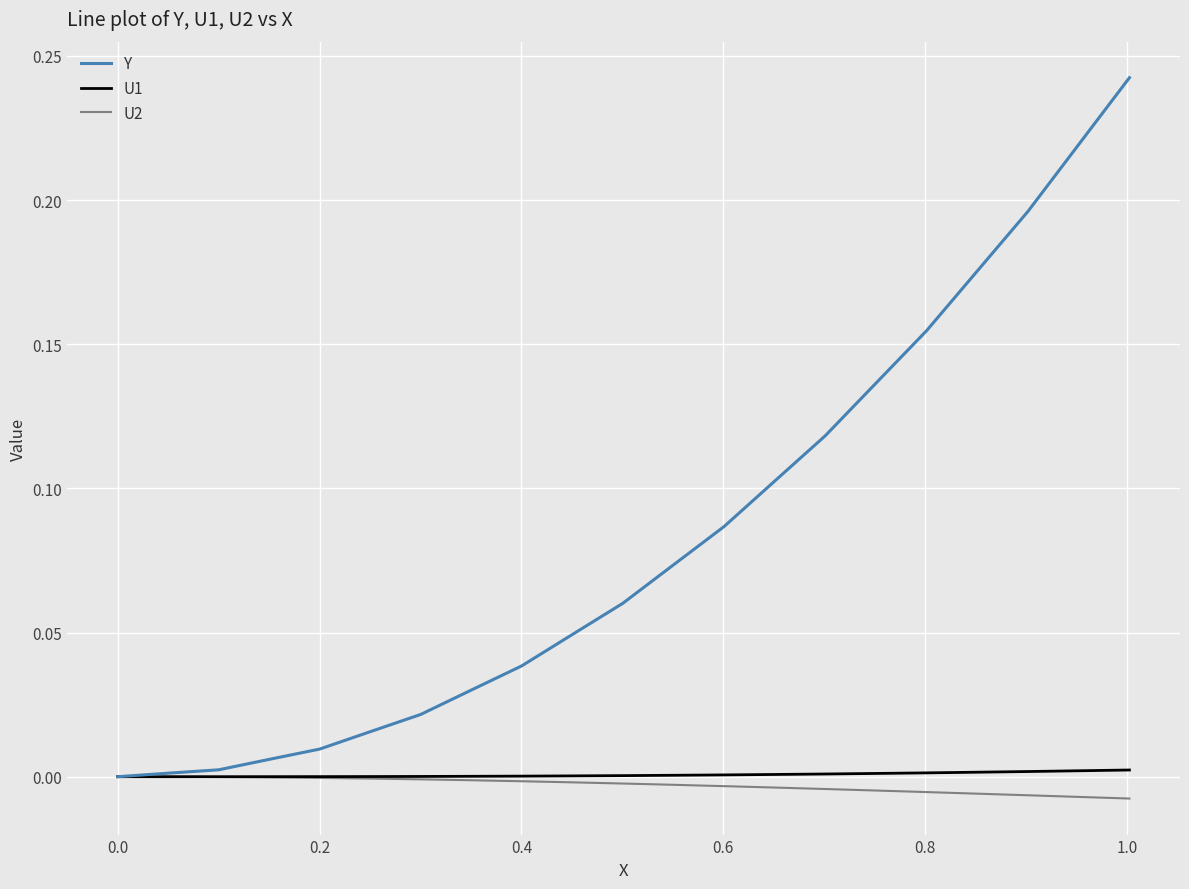

How many lines are shown in the chart?

3